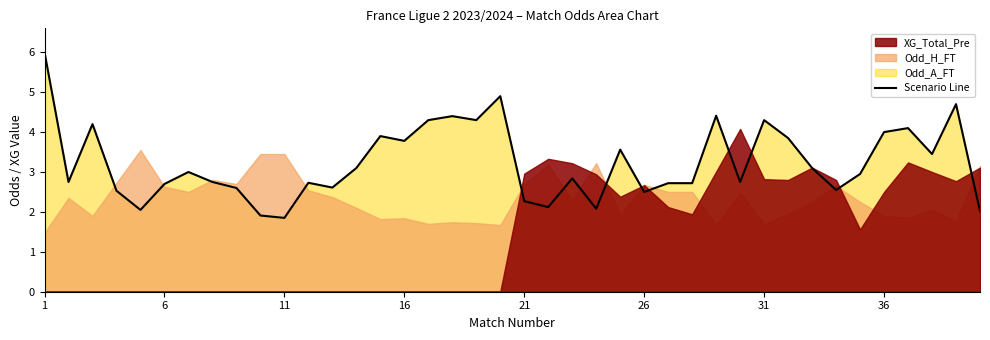

Reading left to right, transcribe all the data shown in this chart.

6.0	2.8	4.2	2.5	2.0	2.7	3.0	2.8	2.6	1.9	1.9	2.7	2.6	3.1	3.9	3.8	4.3	4.4	4.3	4.9	2.3	2.1	2.8	2.1	3.6	2.5	2.7	2.7	4.4	2.8	4.3	3.9	3.1	2.5	3.0	4.0	4.1	3.5	4.7	2.0